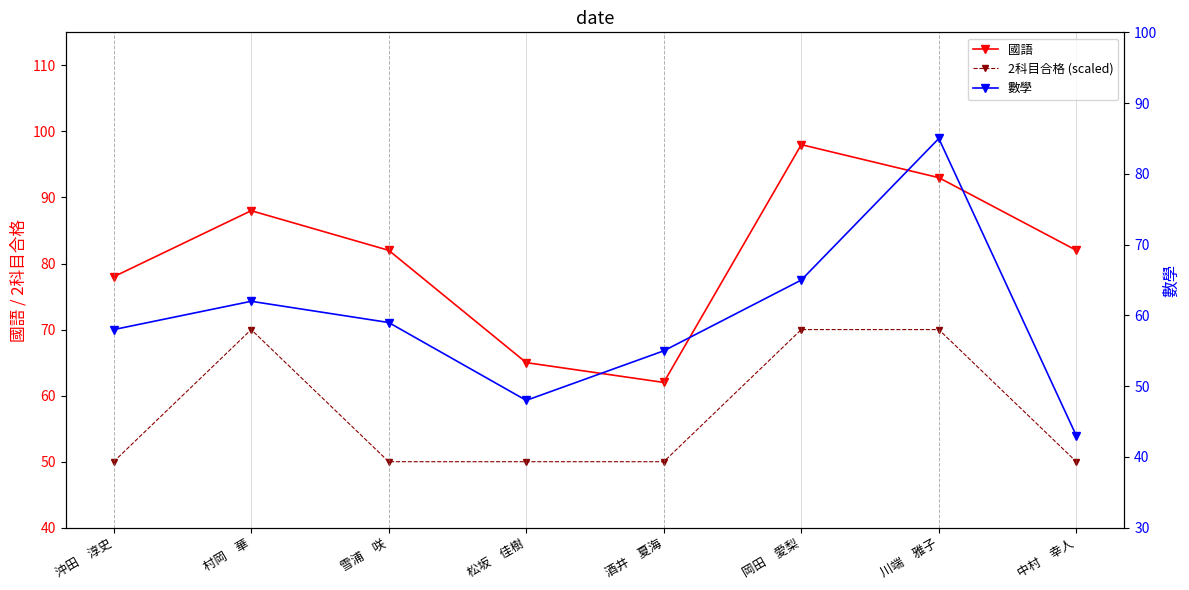

True or false: 2科目合格 (scaled) and 國語 cross at least once.

False